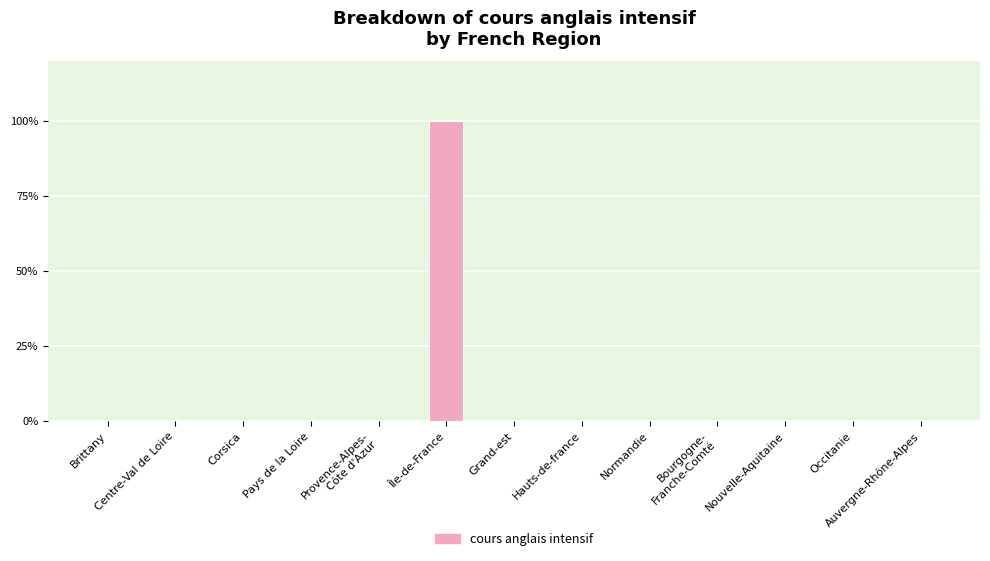

Reading left to right, transcribe all the data shown in this chart.

0	0	0	0	0	100	0	0	0	0	0	0	0